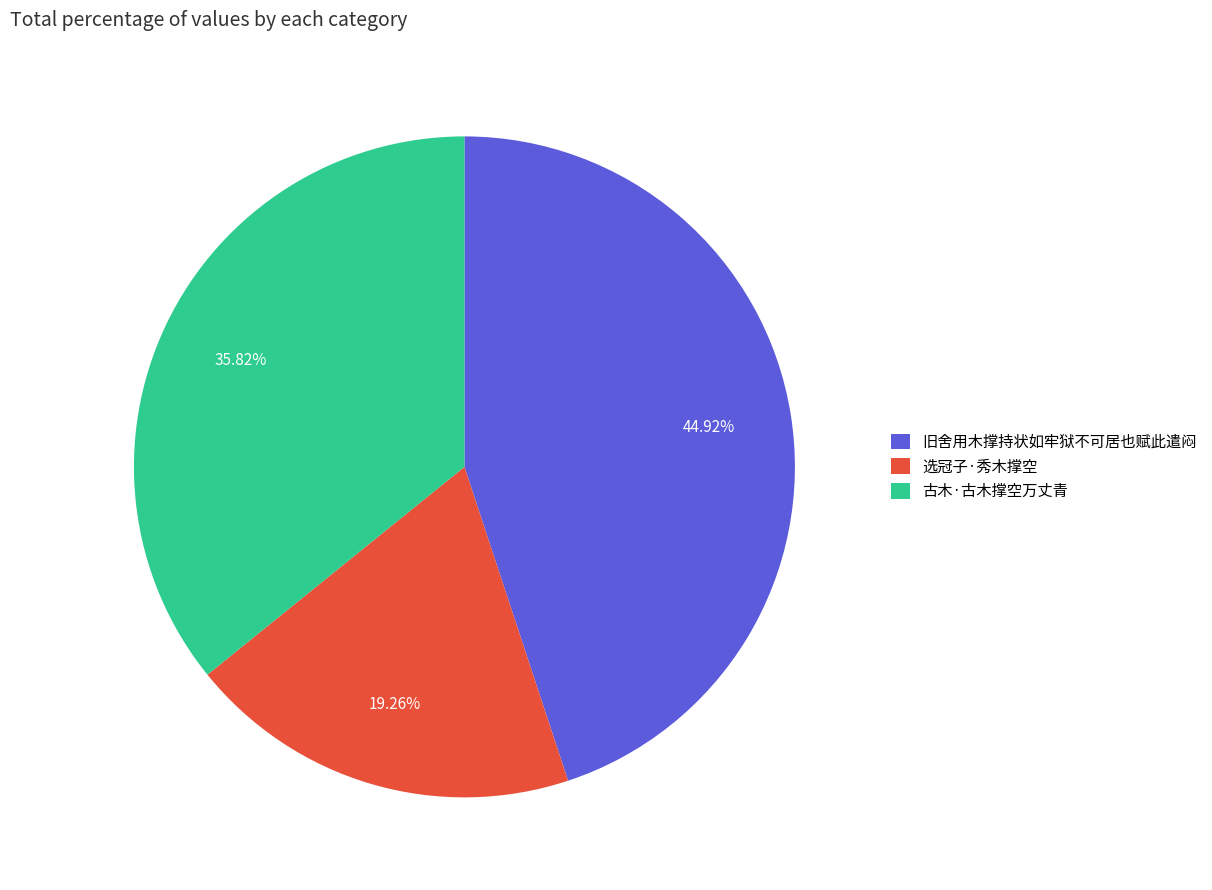

To the nearest percent, what portion does 旧舍用木撑持状如牢狱不可居也赋此遣闷 represent?

45%